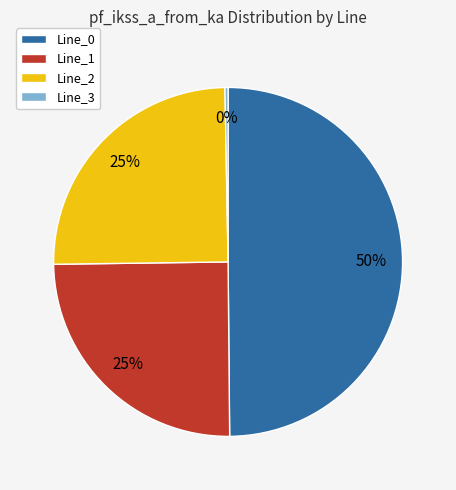

How many slices are in this pie chart?

4